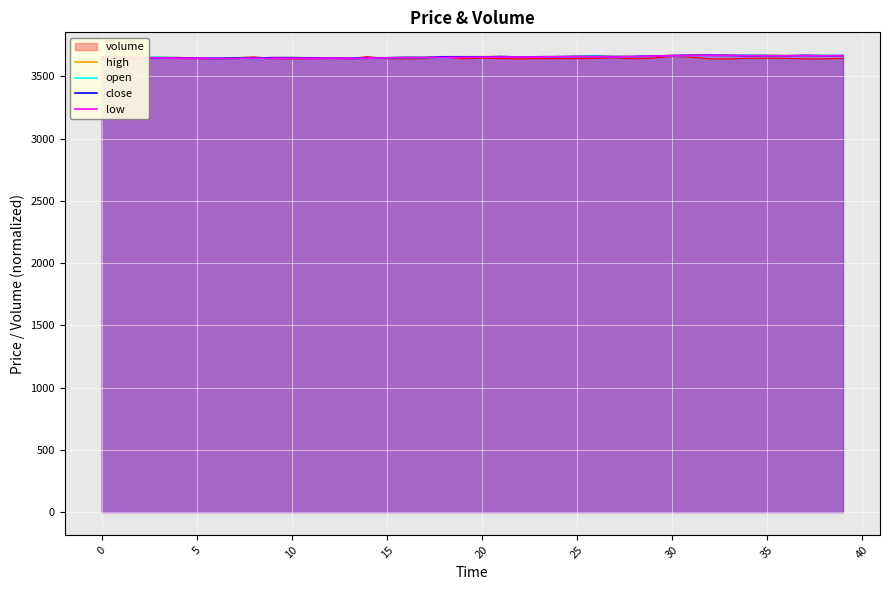

What is the highest value of the close series?

3670.0